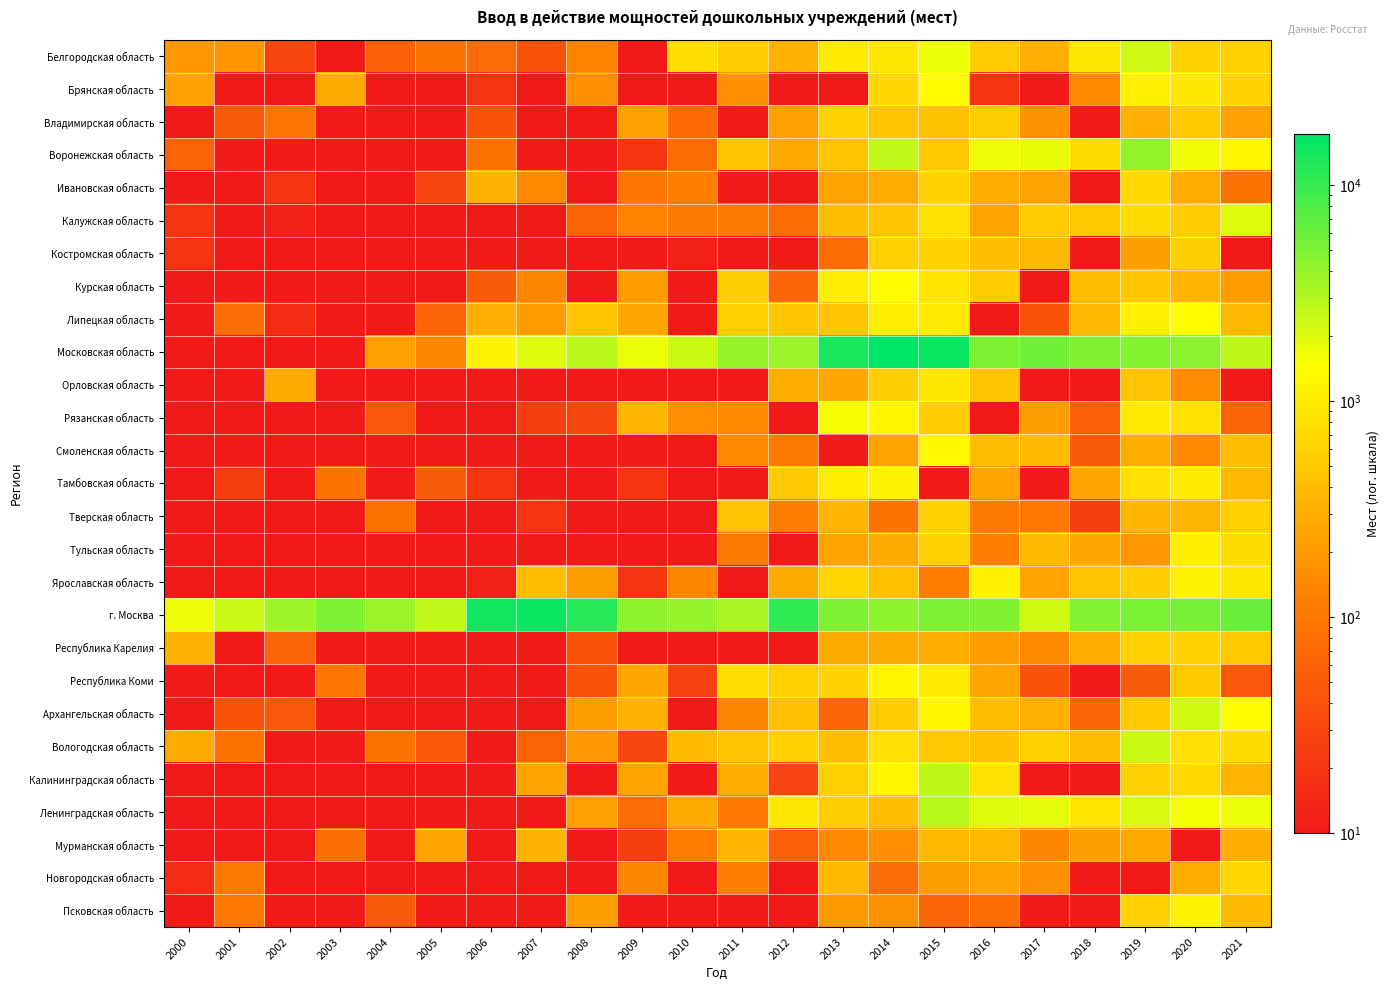

How many distinct data groups are displayed?

27